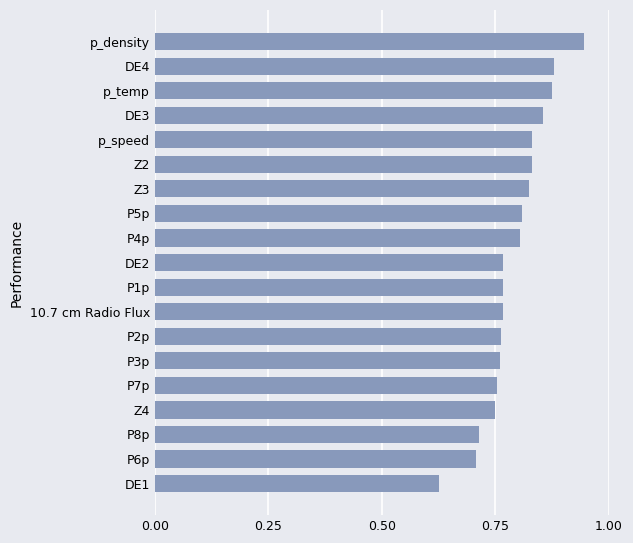

Is it true that the value at p_speed is 0.5?

False